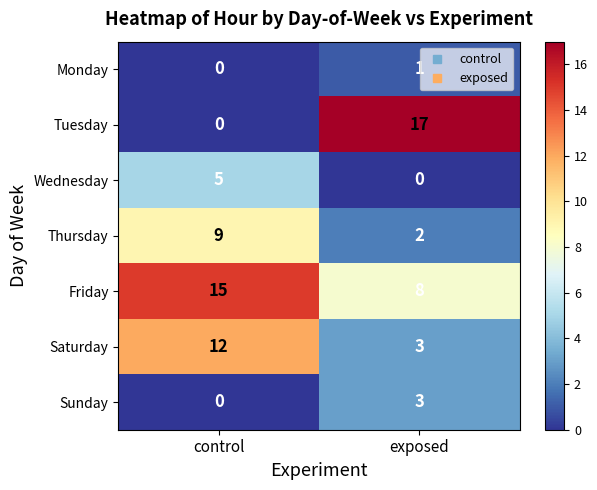

Which category has the highest value in the Tuesday series?

exposed